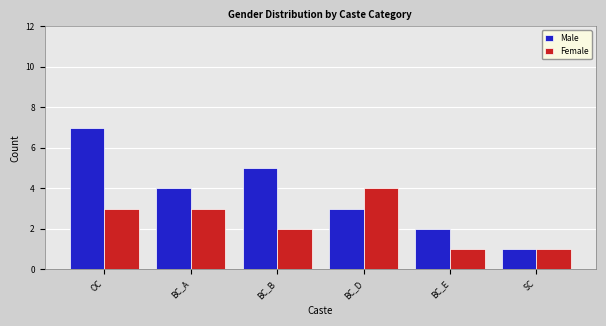

Rank the series by their average value, from lowest to highest.

Female, Male